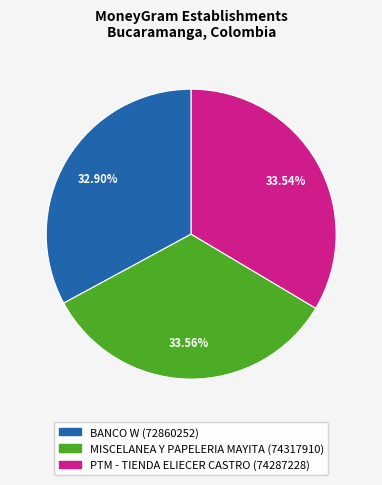

What is the total percentage of MISCELANEA Y PAPELERIA MAYITA and PTM - TIENDA ELIECER CASTRO?

67.1%